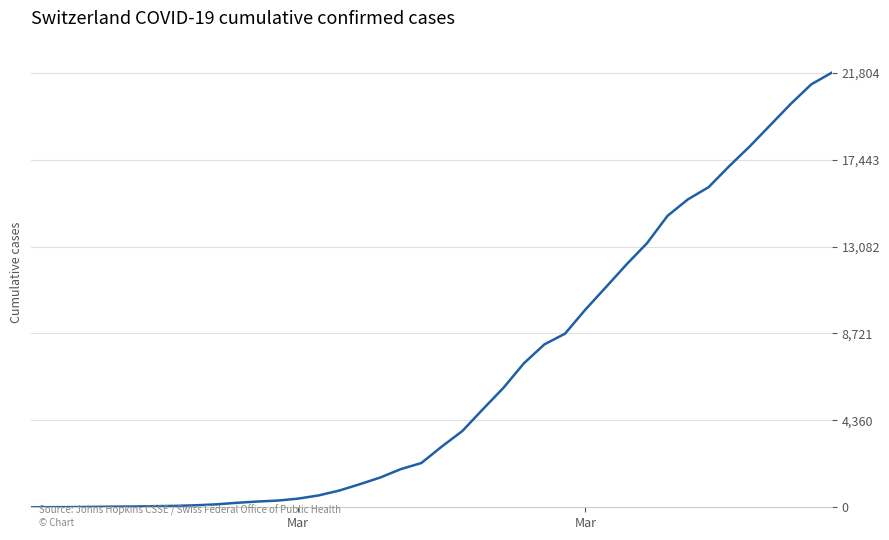

What is the difference between the maximum and minimum values?

21804